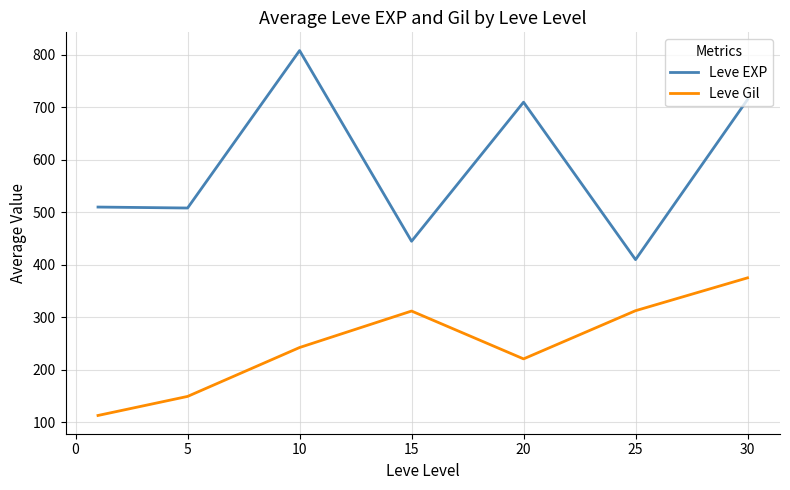

Which series has the largest range (max minus min)?

Leve EXP